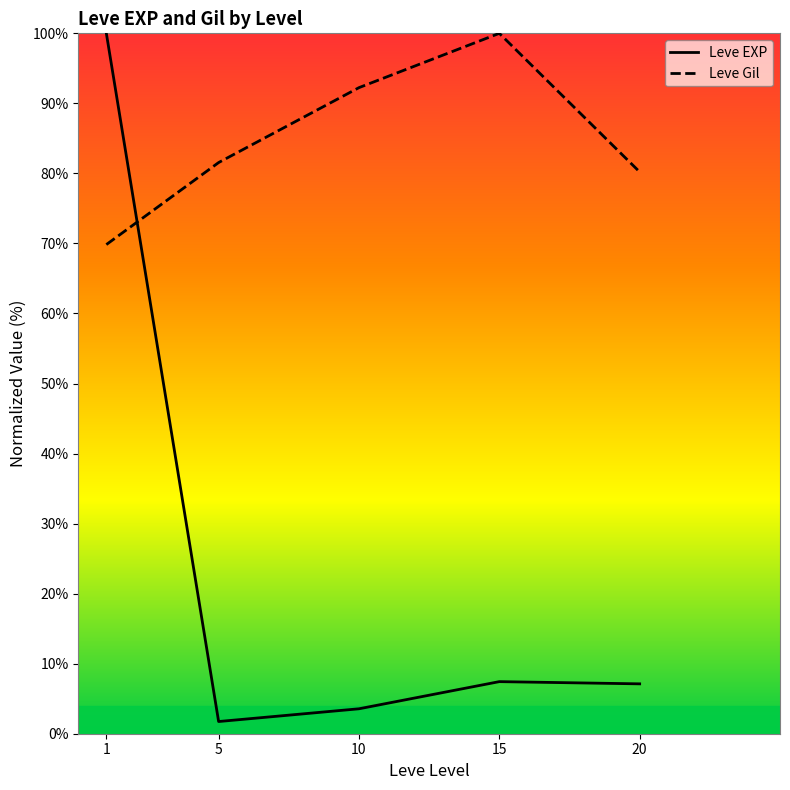

True or false: Leve EXP and Leve Gil cross at least once.

True